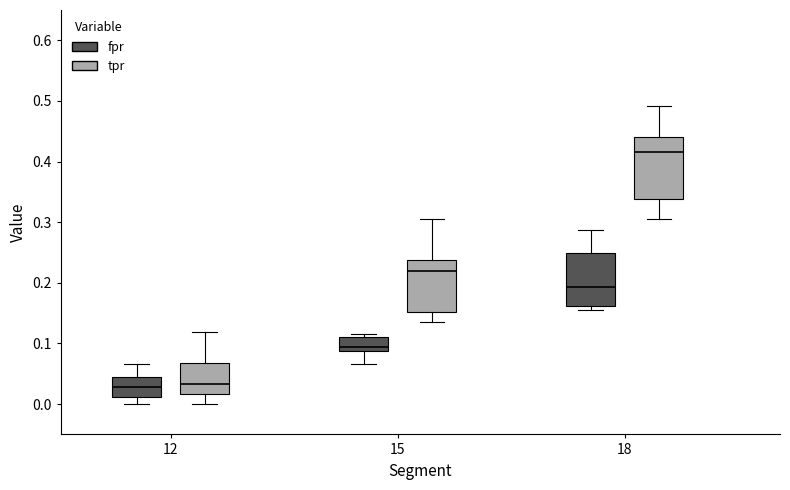

Where does the lower whisker of the box for 18 (tpr) end on the y-axis? The values are not printed on the chart, so give them approximately, as read against the axis.

0.31